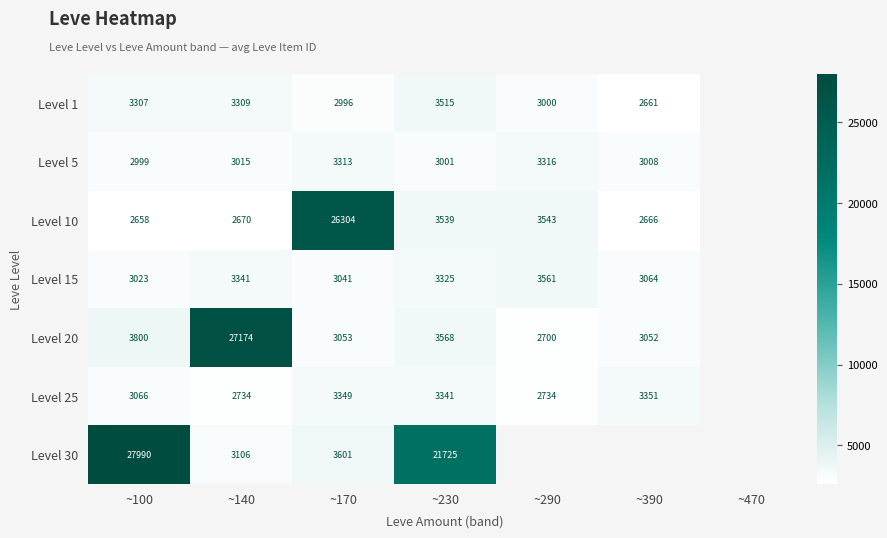

Which series changed the most between ~170 and ~230?

Level 10